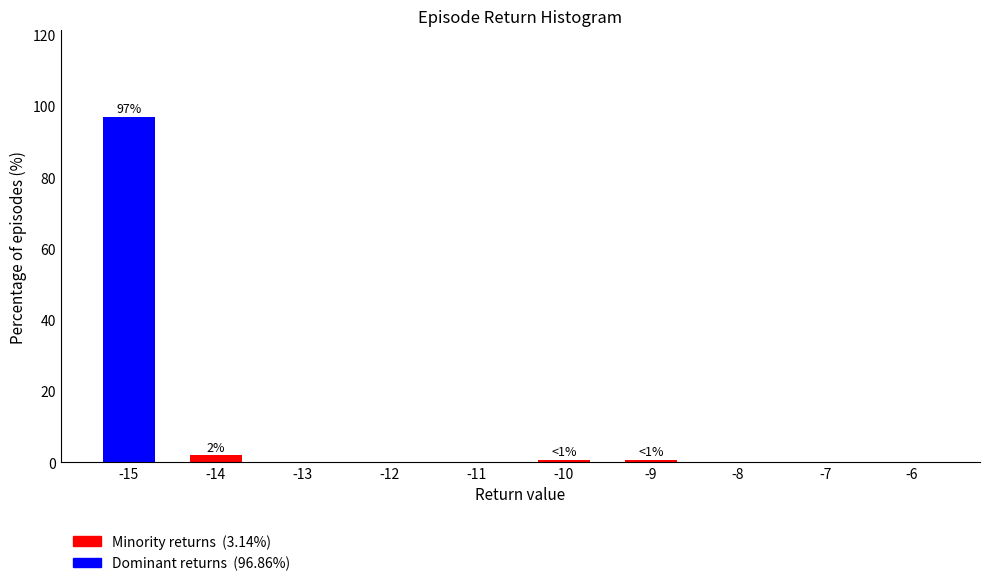

Reading left to right, transcribe all the data shown in this chart.

-15=96.9	-14=1.9	-13=0.0	-12=0.0	-11=0.0	-10=0.6	-9=0.6	-8=0.0	-7=0.0	-6=0.0